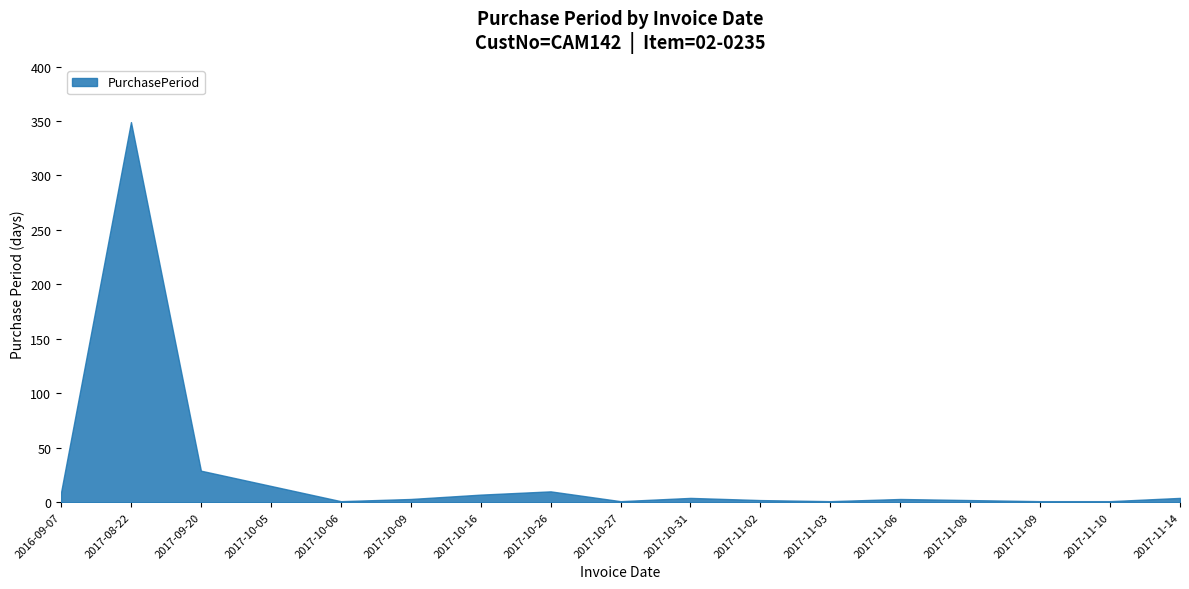

What is the average value?

26